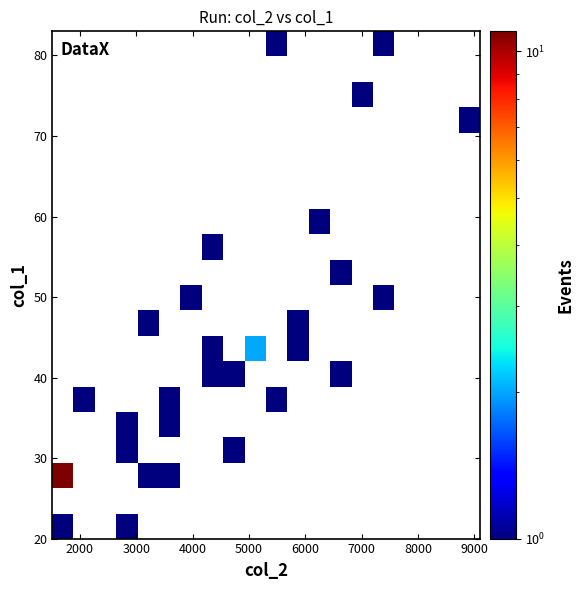

Count the number of categories in the chart.

20